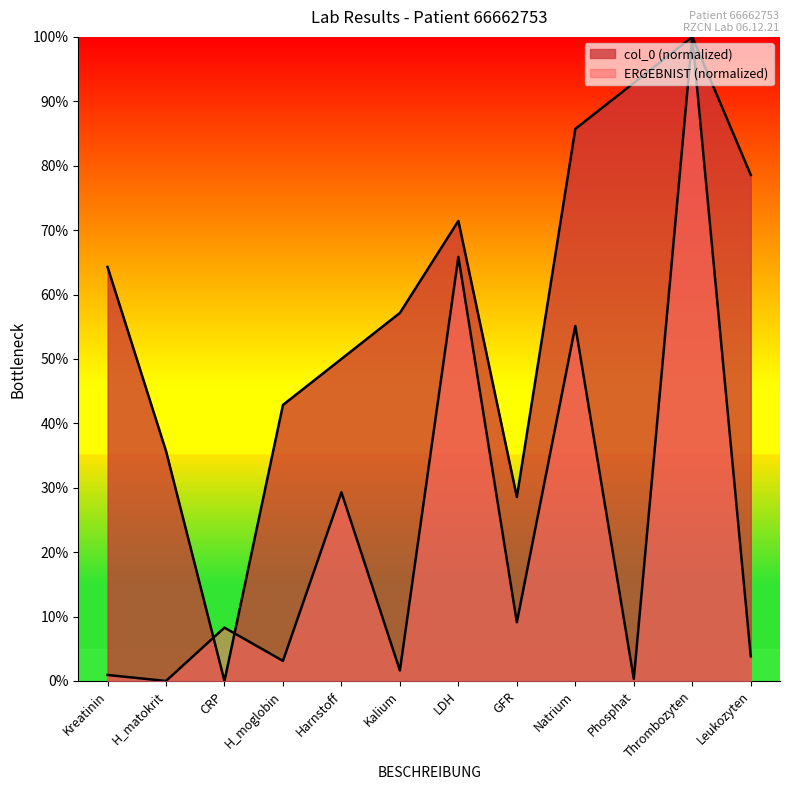

Reading left to right, list all the values displayed in this chart.

col_0: 64.3	35.7	0.0	42.9	50.0	57.1	71.4	28.6	85.7	92.9	100.0	78.6
ERGEBNIST_numeric: 0.9	0.0	8.3	3.1	29.3	1.6	65.8	9.1	55.1	0.3	100.0	3.8